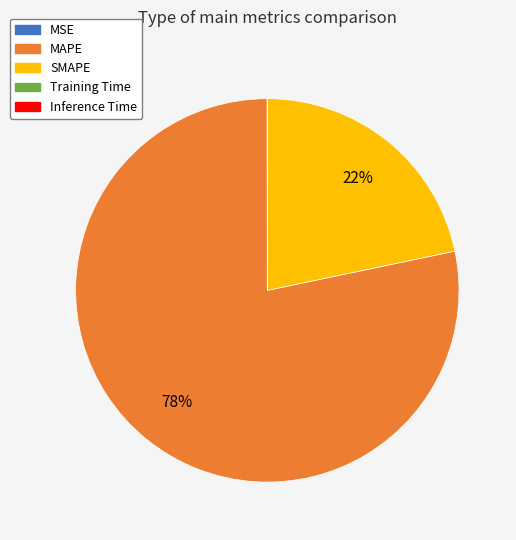

Which slice is the largest?

MAPE